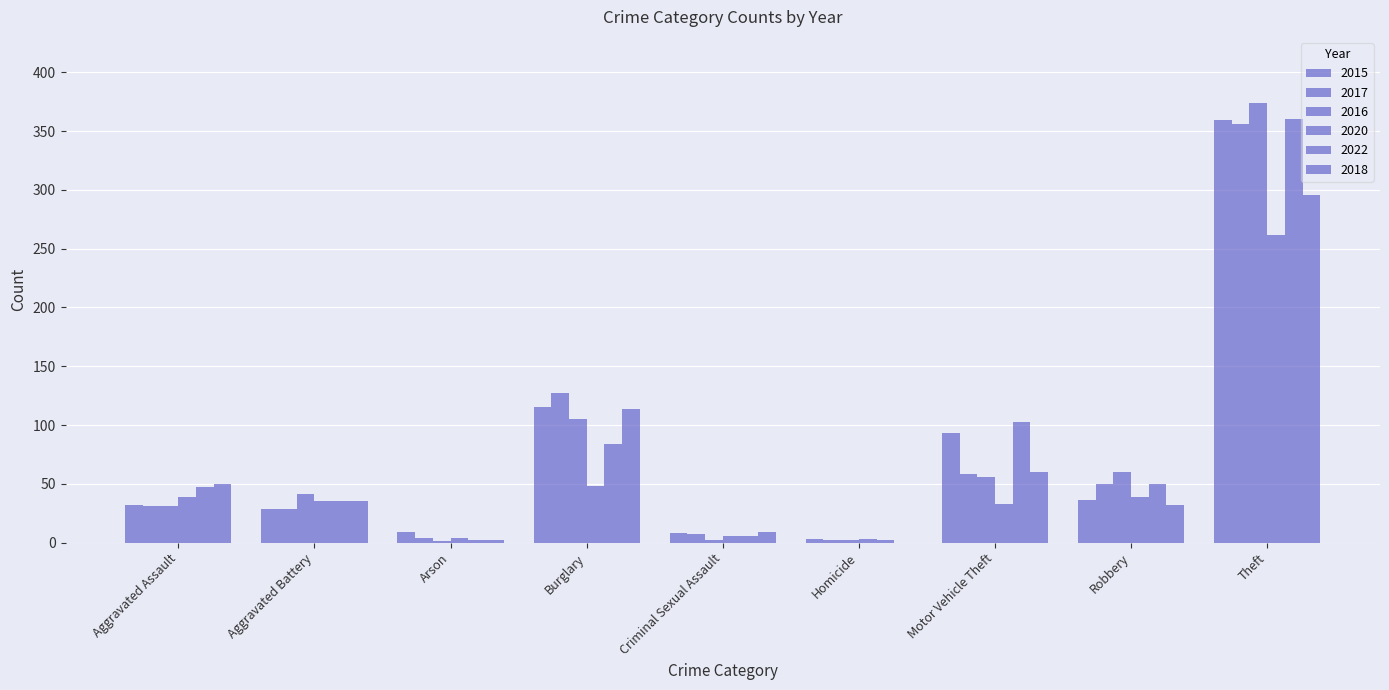

Which series has the widest spread of values?

2016